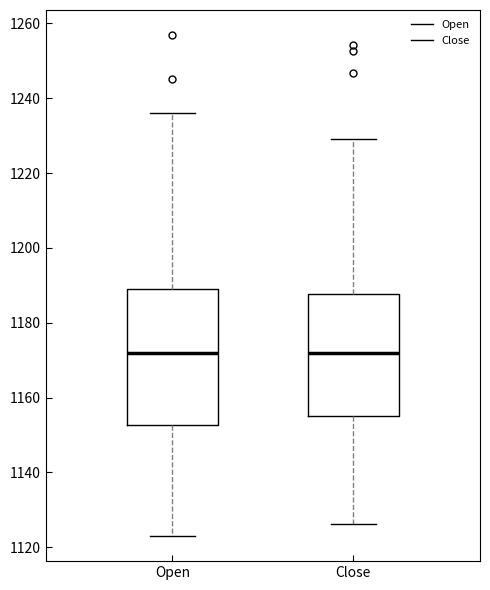

Reading left to right, transcribe this box plot: for each box, give where its median line is, the range the box spans, and where its two whiskers end, as read against the y-axis. The values are not printed on the chart, so give them approximately, as read against the axis.

Open: median 1172, box 1152 to 1190, whiskers 1124 to 1236
Close: median 1172, box 1156 to 1188, whiskers 1126 to 1230